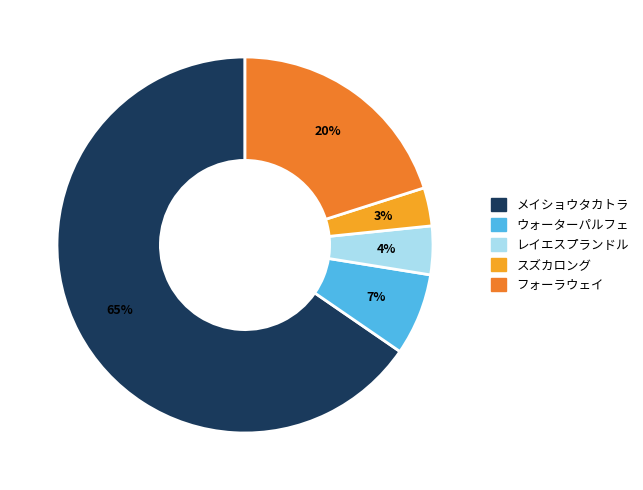

To the nearest percent, what is the average slice percentage?

20%